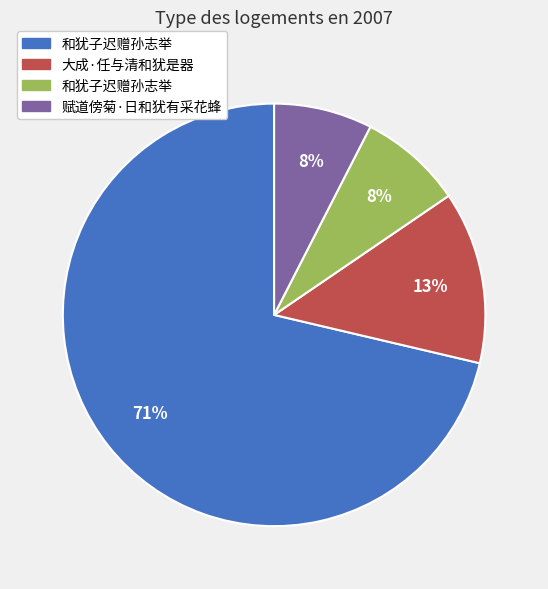

To the nearest percent, what is the average slice percentage?

25%